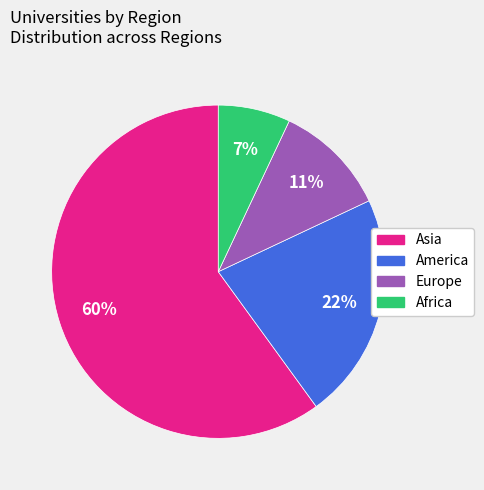

To the nearest percent, what portion does Asia represent?

60%